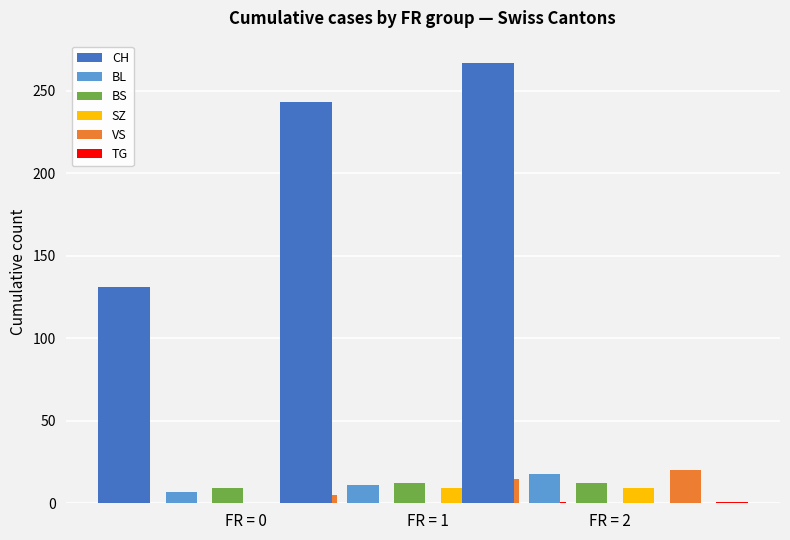

At which category is the sum across all series the highest?

2